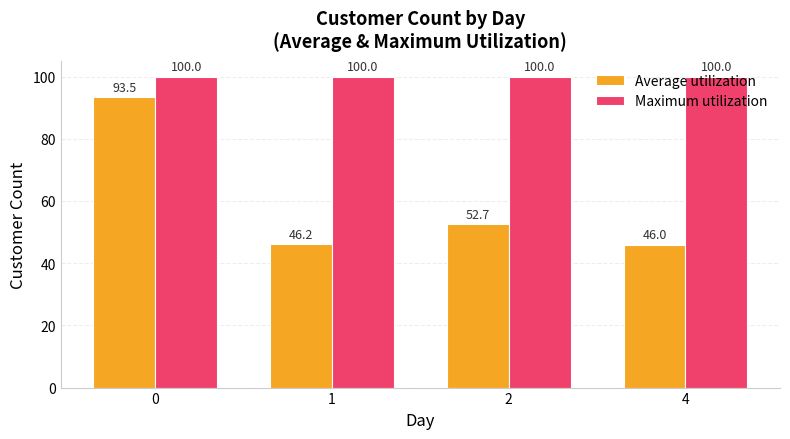

What is the value of the Average utilization bar at the 4th from the left?

46.0